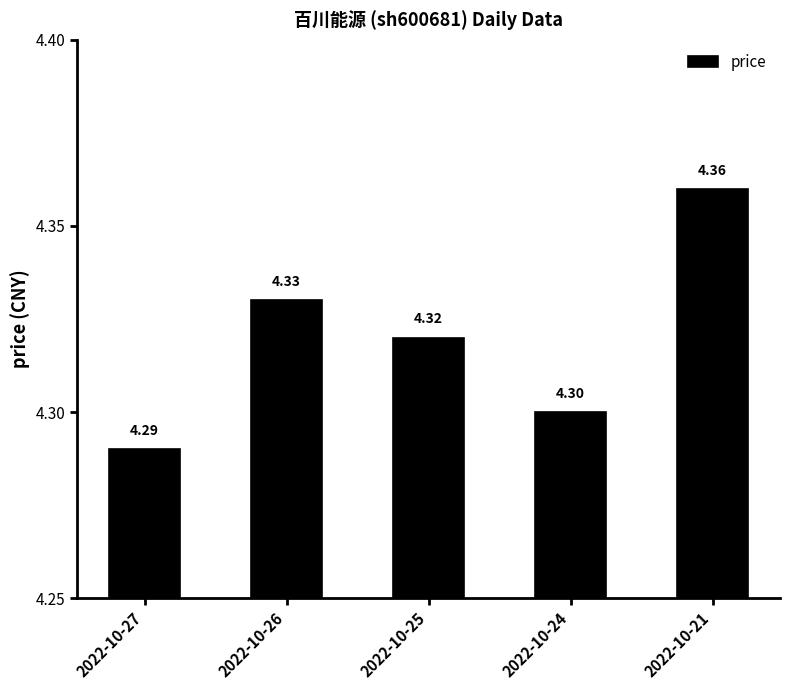

Are the bars horizontal?

No